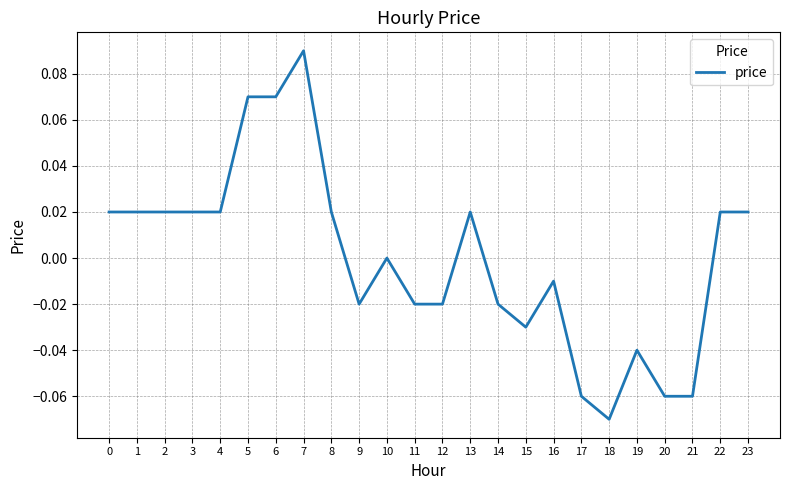

Which category has the lowest value across all series?

18